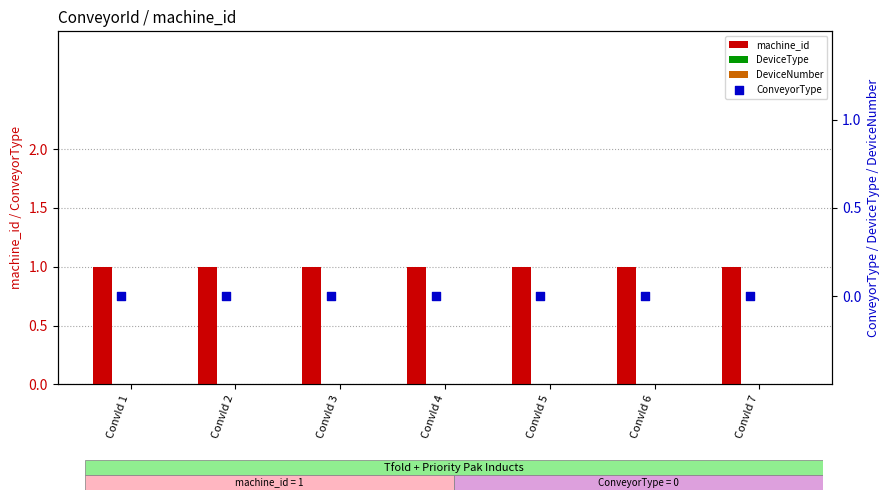

At which category is the sum across all series the highest?

ConvId 1